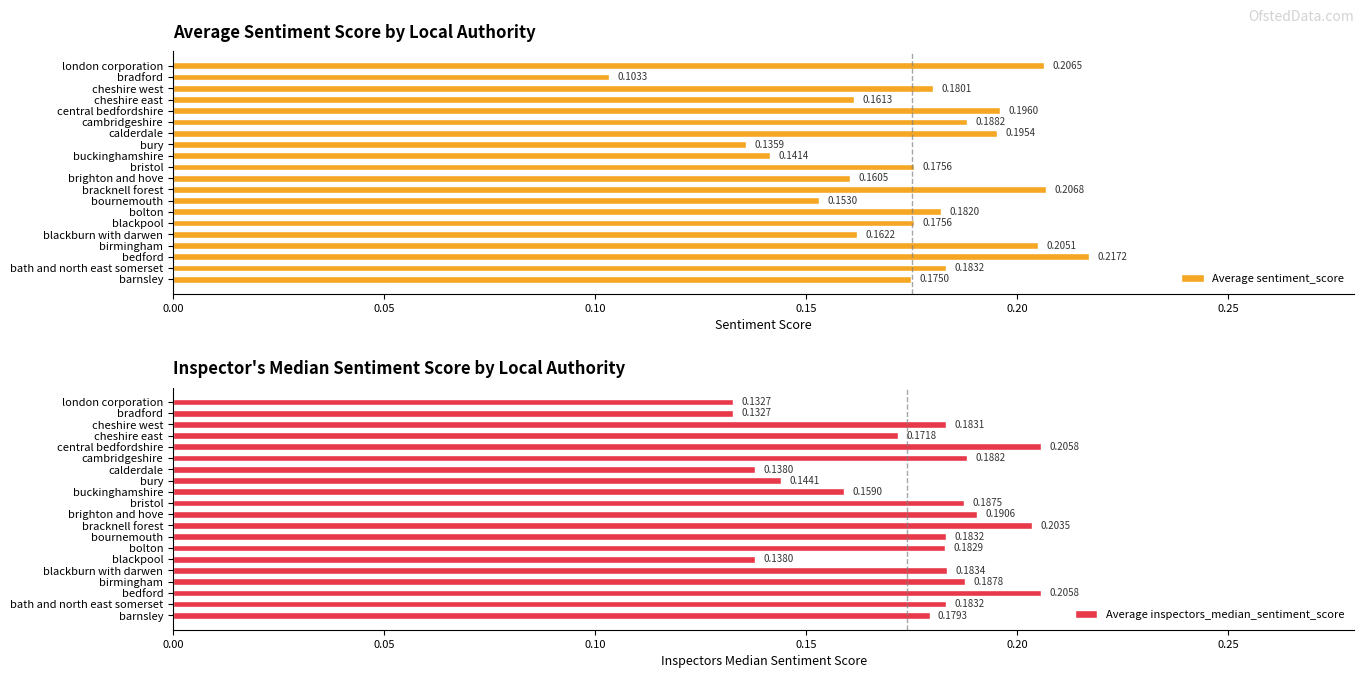

At which label is Average sentiment_score closest to 0?

bradford